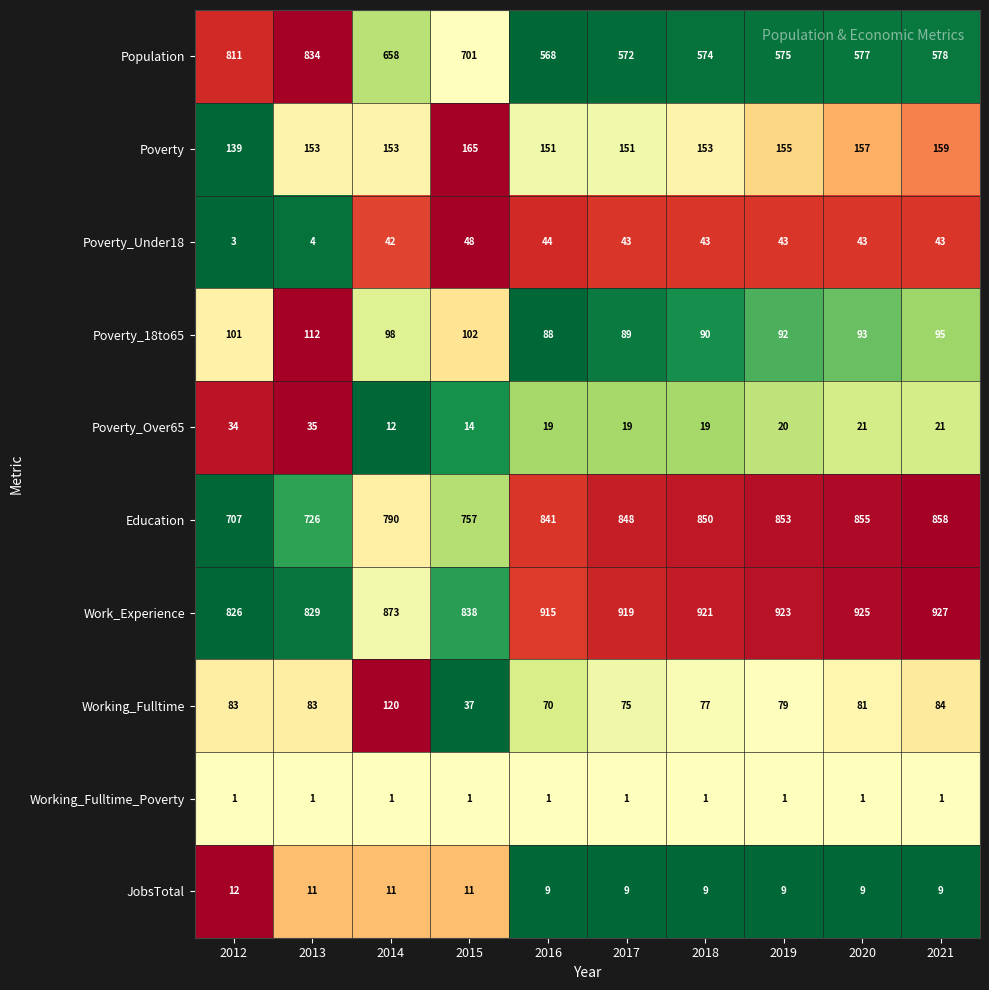

How many series are shown in this chart?

10